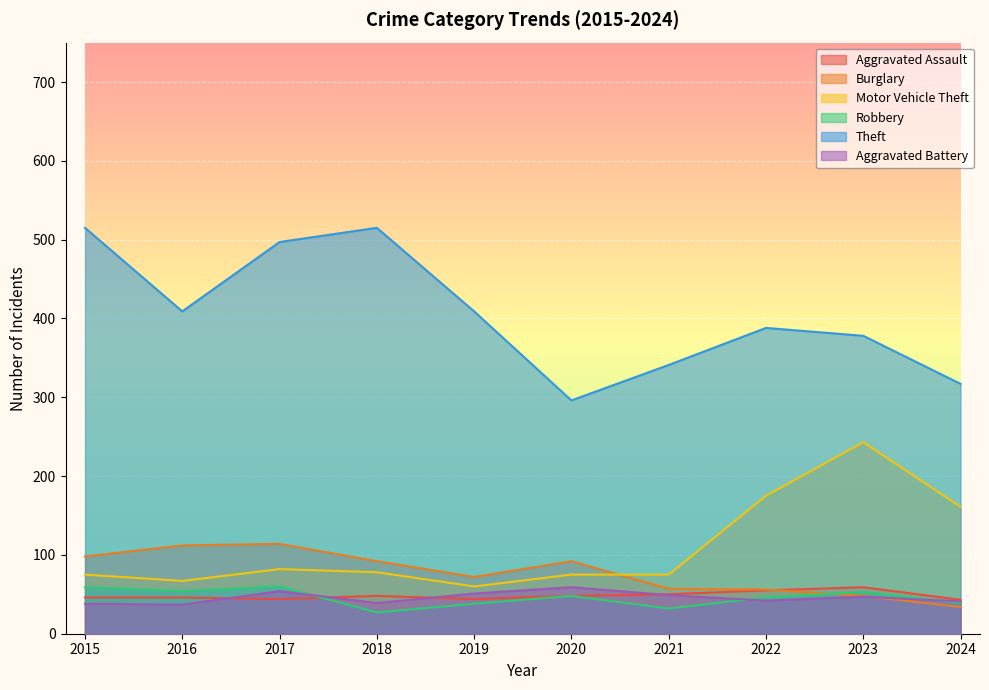

Which series has the largest total across all categories?

Theft